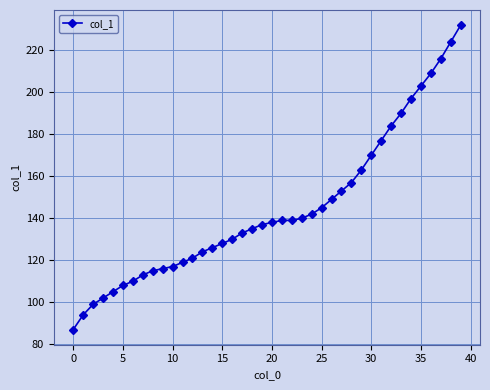

What is the maximum value shown in the chart?

232